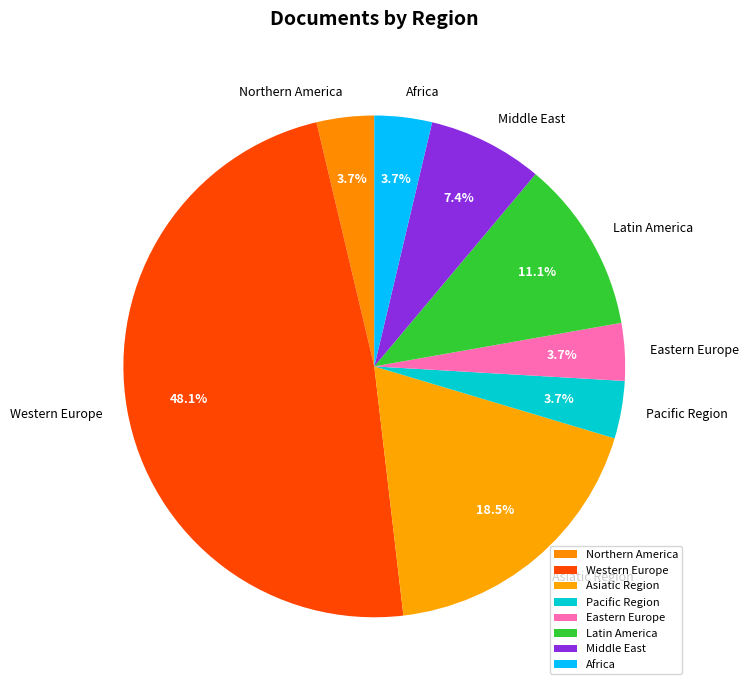

Approximately how many times larger is the value at Pacific Region compared to Middle East?

0.5